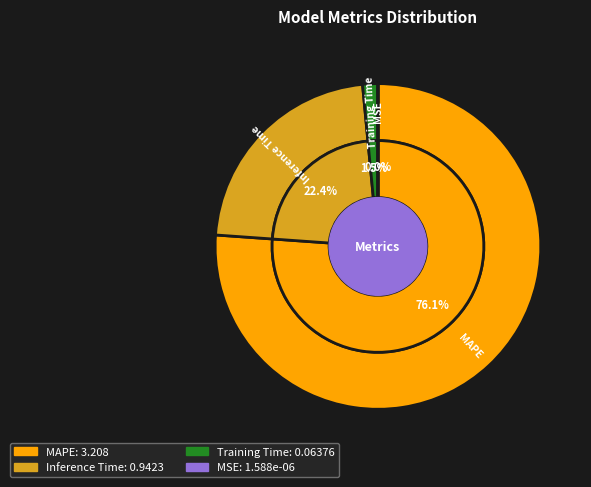

Between Training Time and MAPE, which is larger?

MAPE